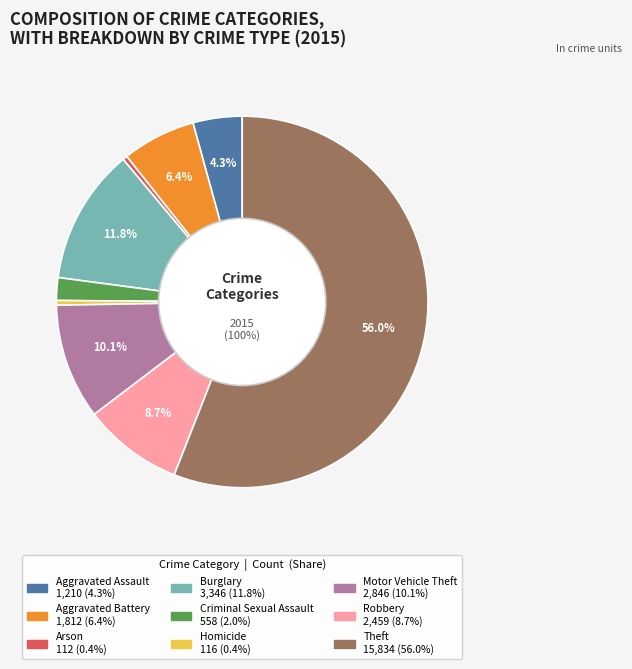

How many slices are in this pie chart?

9